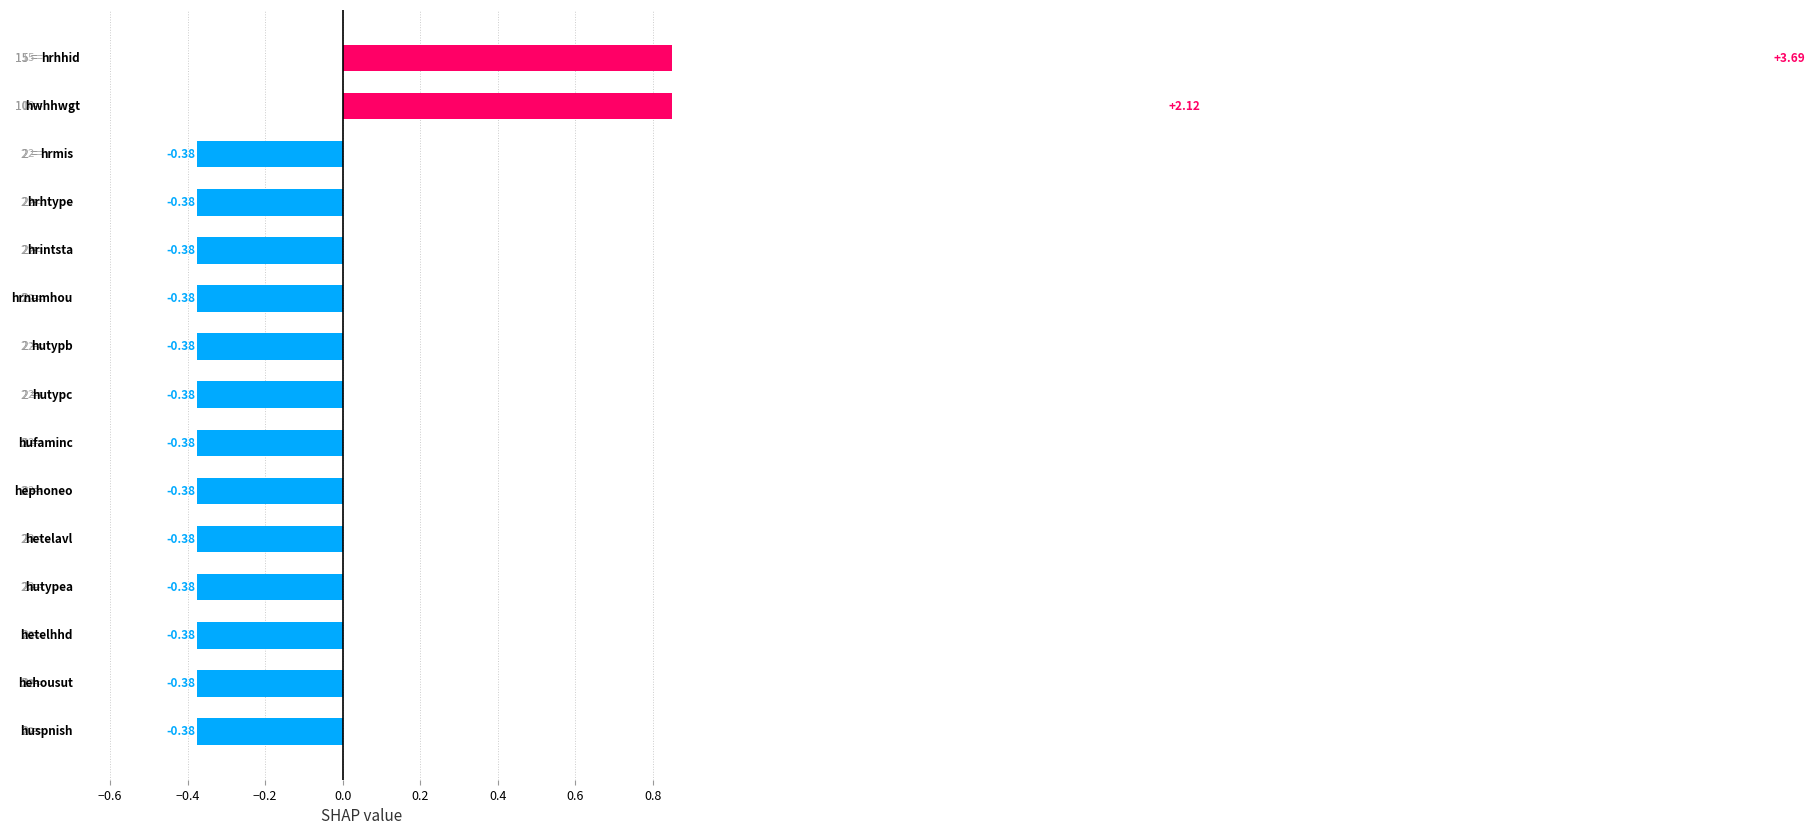

What is the greatest value displayed?

3.7